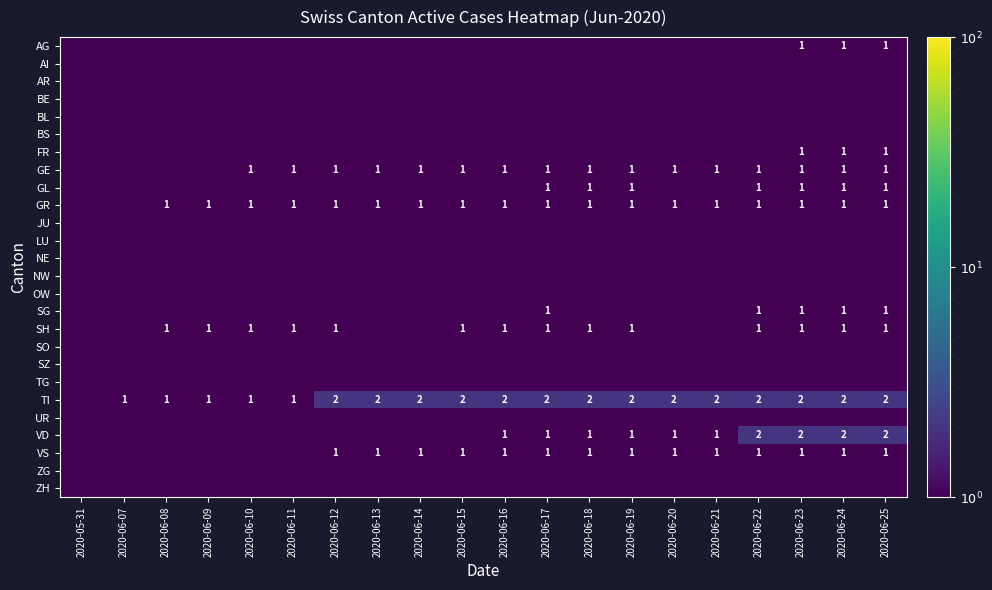

Is it true that TI equals 3.1 at 2020-06-20?

False